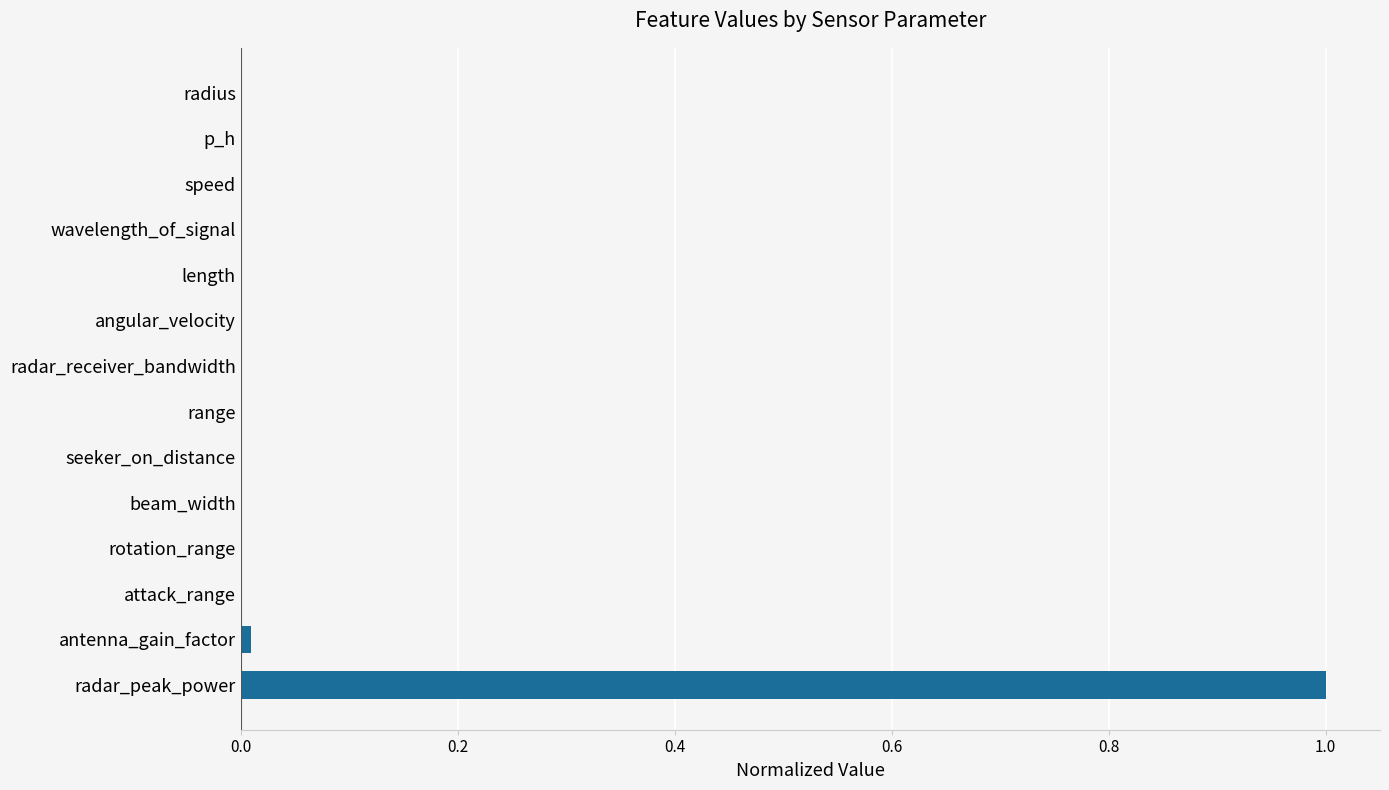

What is the sum of all values?

1.0